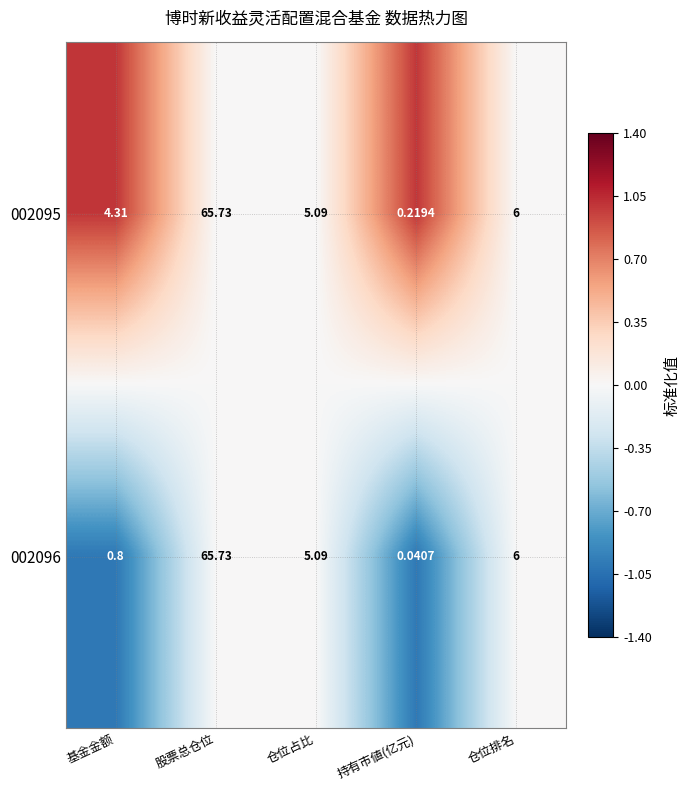

Where does the 002096 series first go above 5?

股票总仓位